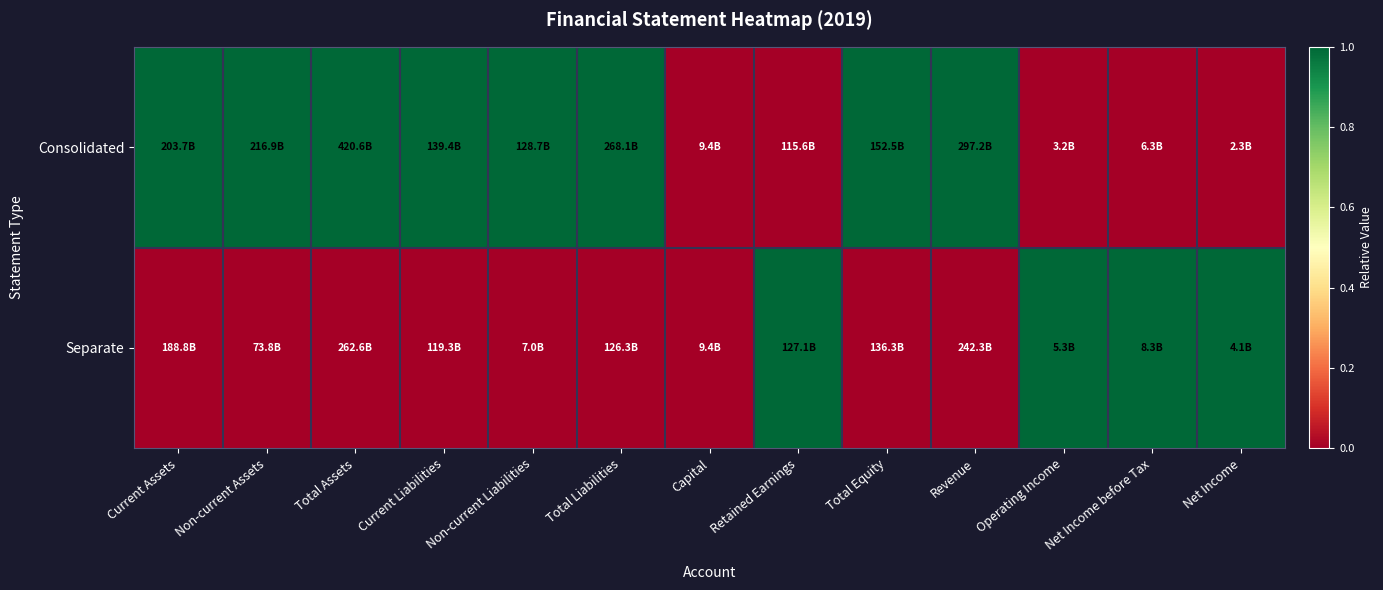

Reading left to right, extract all data points from this chart.

Consolidated: Current Assets=1	Non-current Assets=1	Total Assets=1	Current Liabilities=1	Non-current Liabilities=1	Total Liabilities=1	Capital=0	Retained Earnings=0	Total Equity=1	Revenue=1	Operating Income=0	Net Income before Tax=0	Net Income=0
Separate: Current Assets=0	Non-current Assets=0	Total Assets=0	Current Liabilities=0	Non-current Liabilities=0	Total Liabilities=0	Capital=0	Retained Earnings=1	Total Equity=0	Revenue=0	Operating Income=1	Net Income before Tax=1	Net Income=1